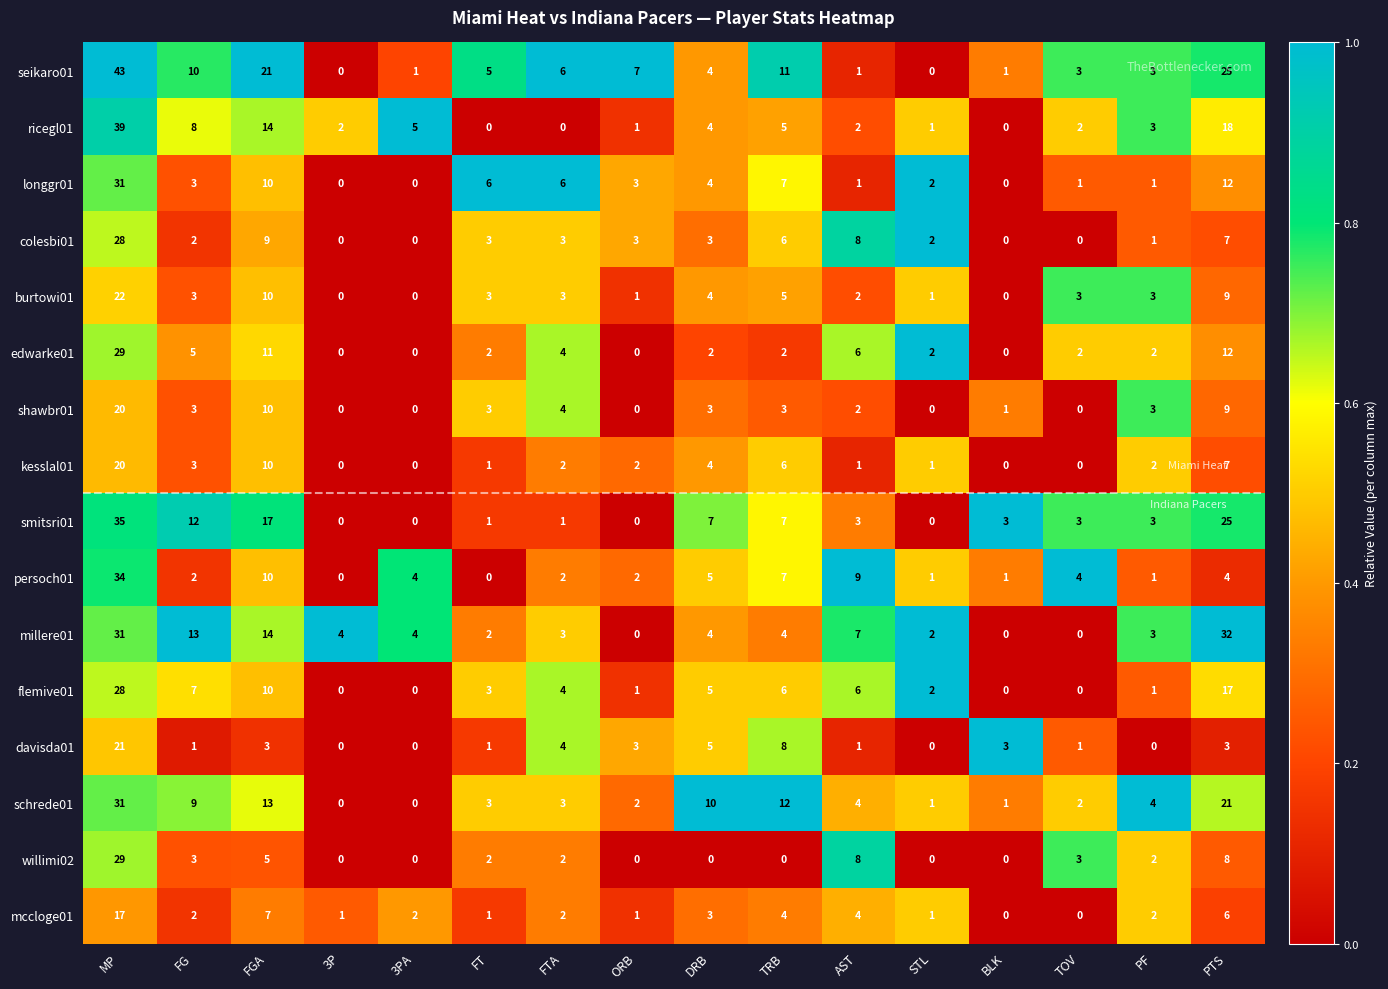

True or false: shawbr01 has a value of -10 at ORB.

False